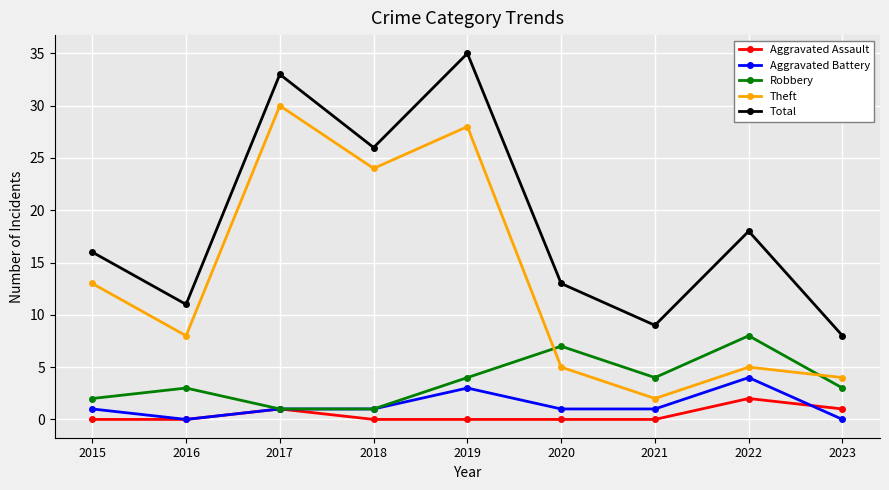

Does the chart display data point markers on the line(s)?

Yes